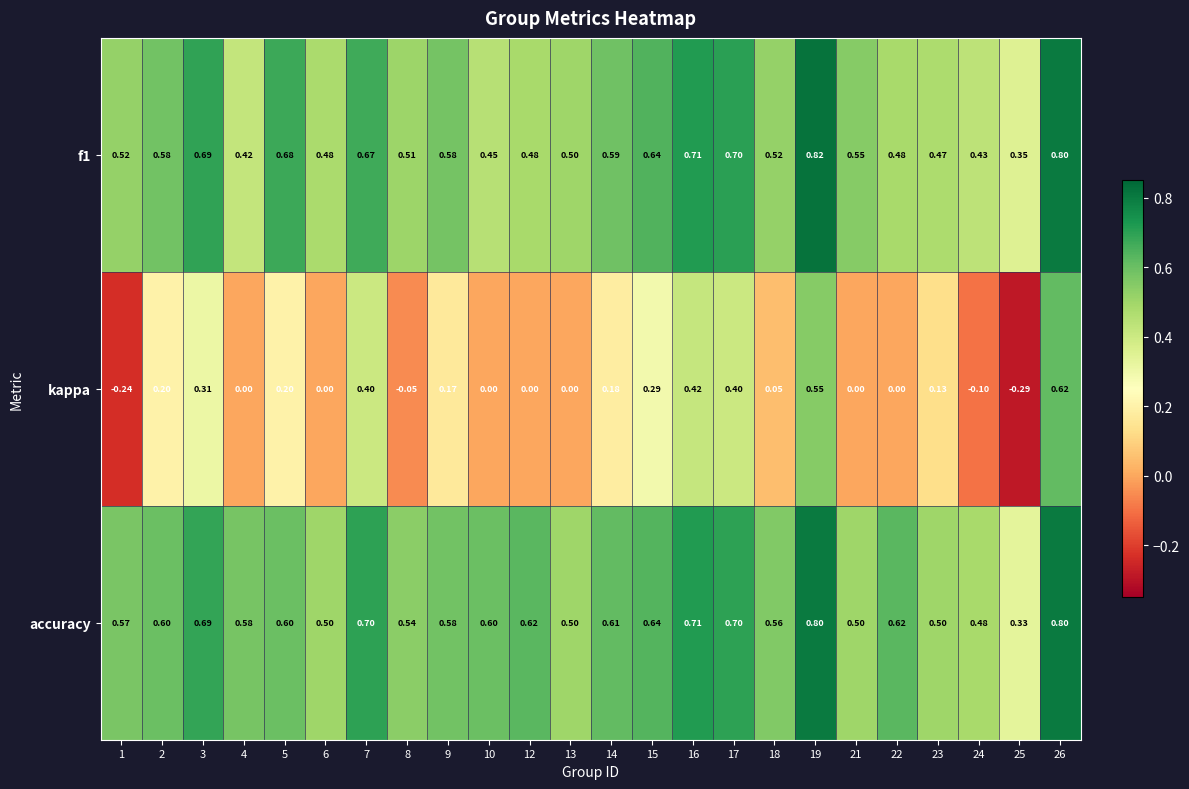

Which series has the largest total across all categories?

accuracy